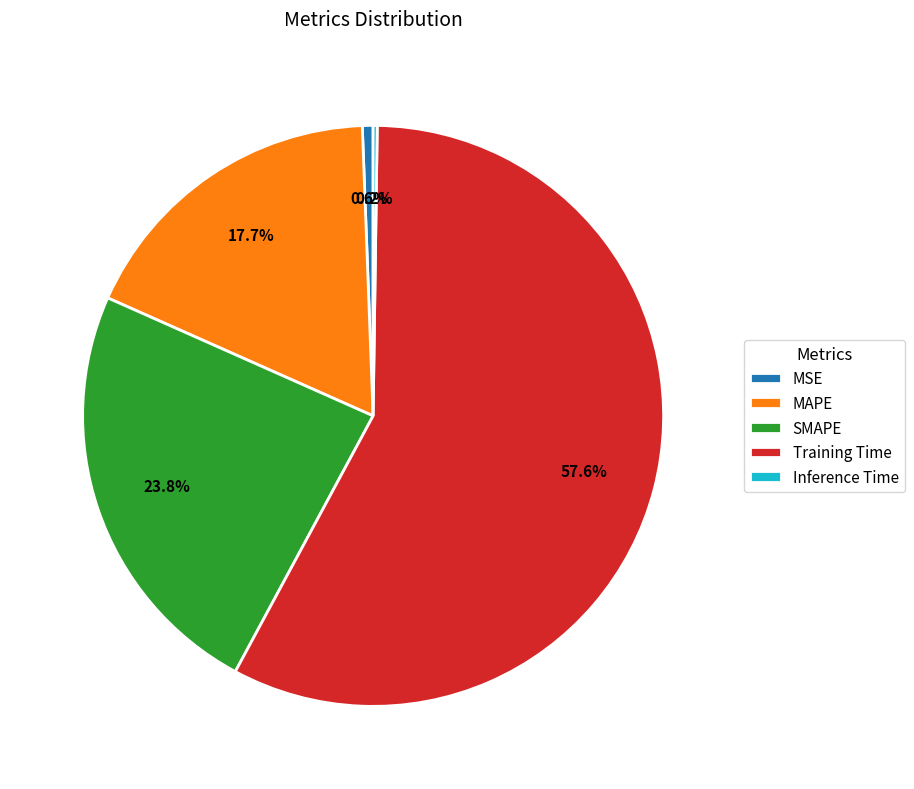

Combined, do SMAPE and Training Time account for over 50%?

Yes